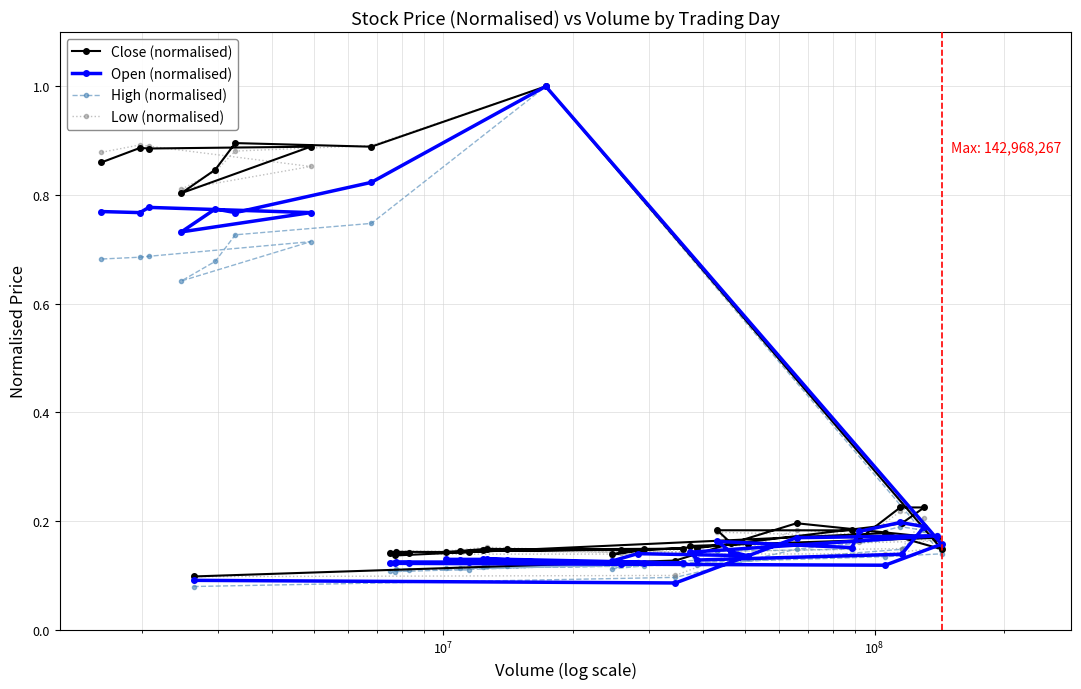

What is the greatest value displayed?

1.0